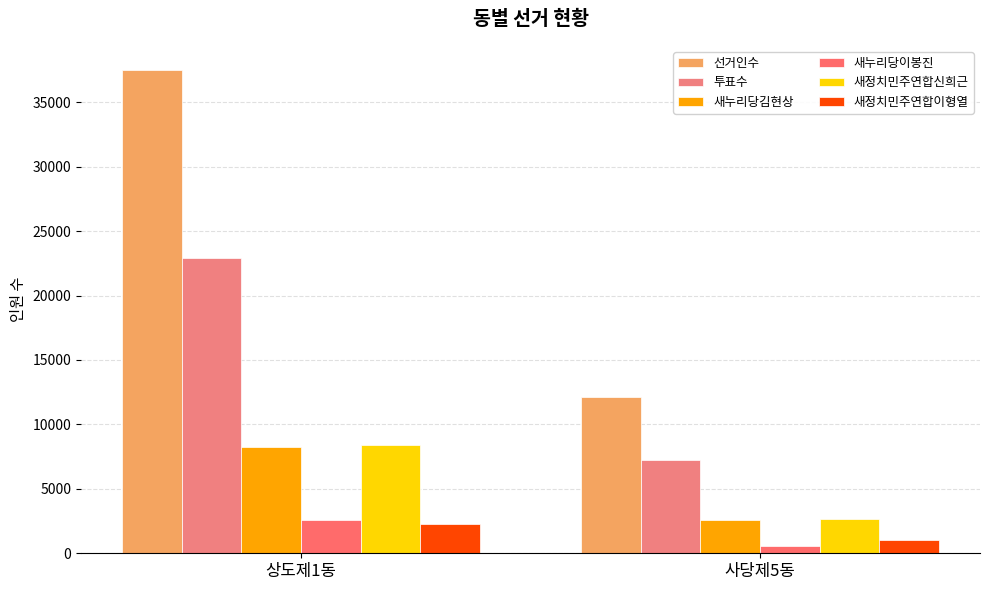

What is the average value of the 새정치민주연합이형열 series?

1628